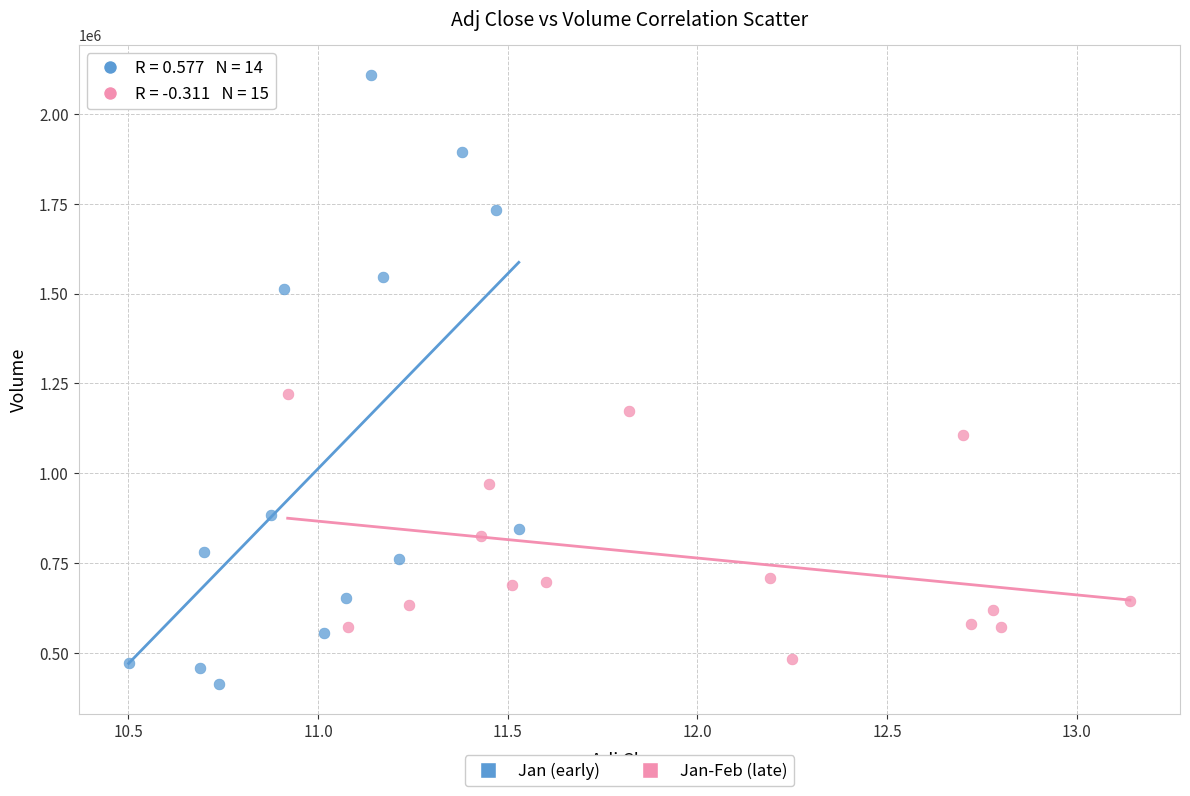

Which series reaches the maximum Y coordinate?

Jan (early)